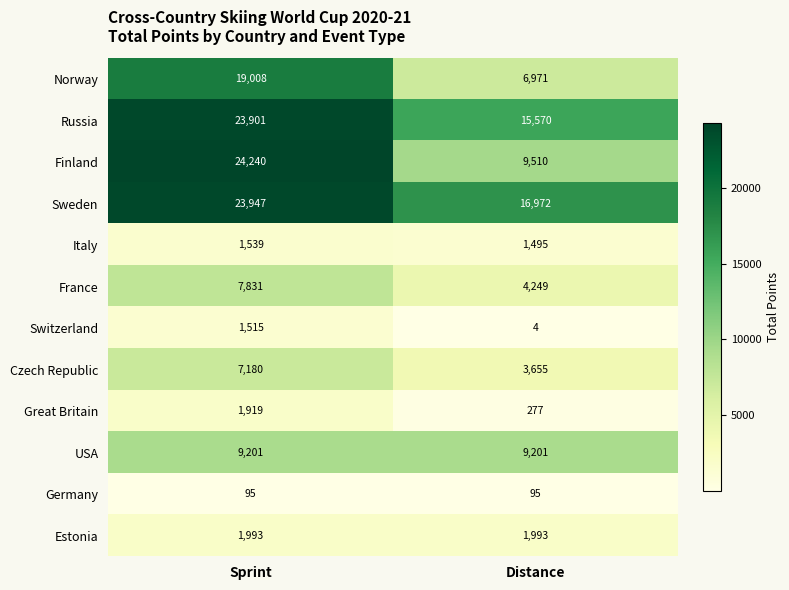

What is the spread (max minus min) of values at Sprint?

24145